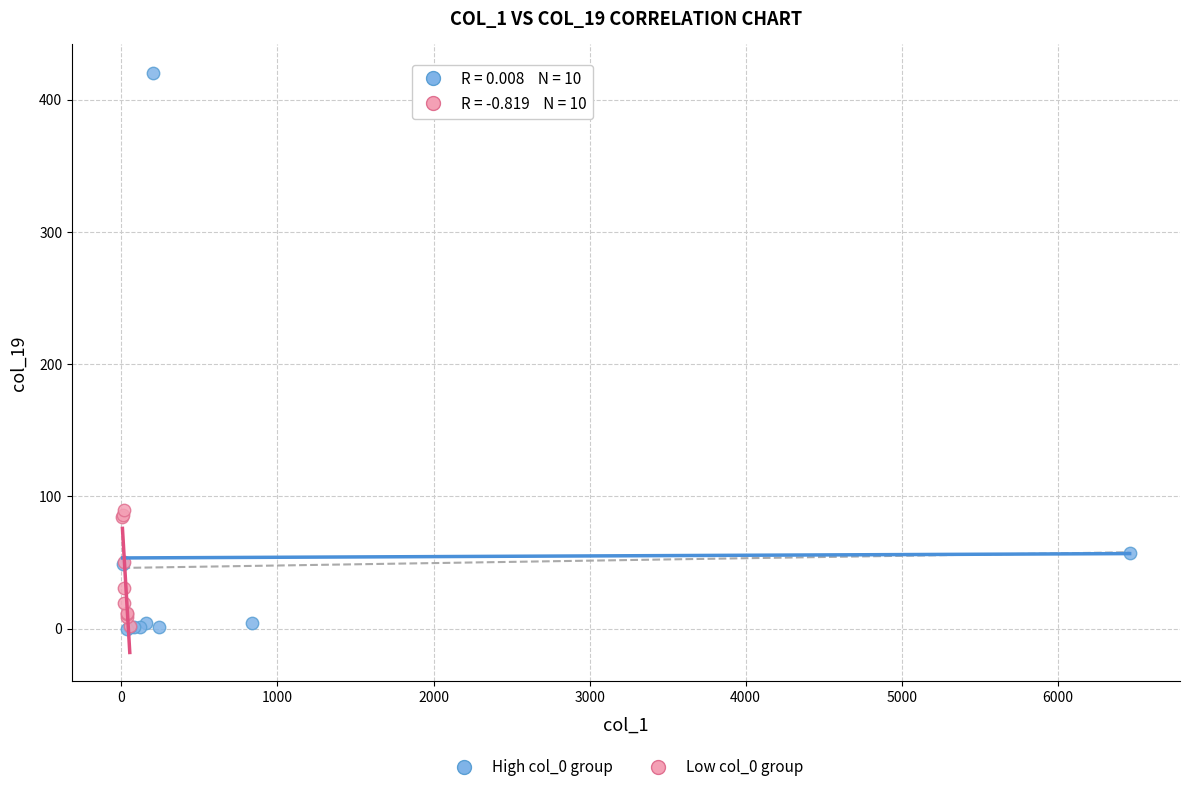

Which series contains the highest Y value?

High col_0 group